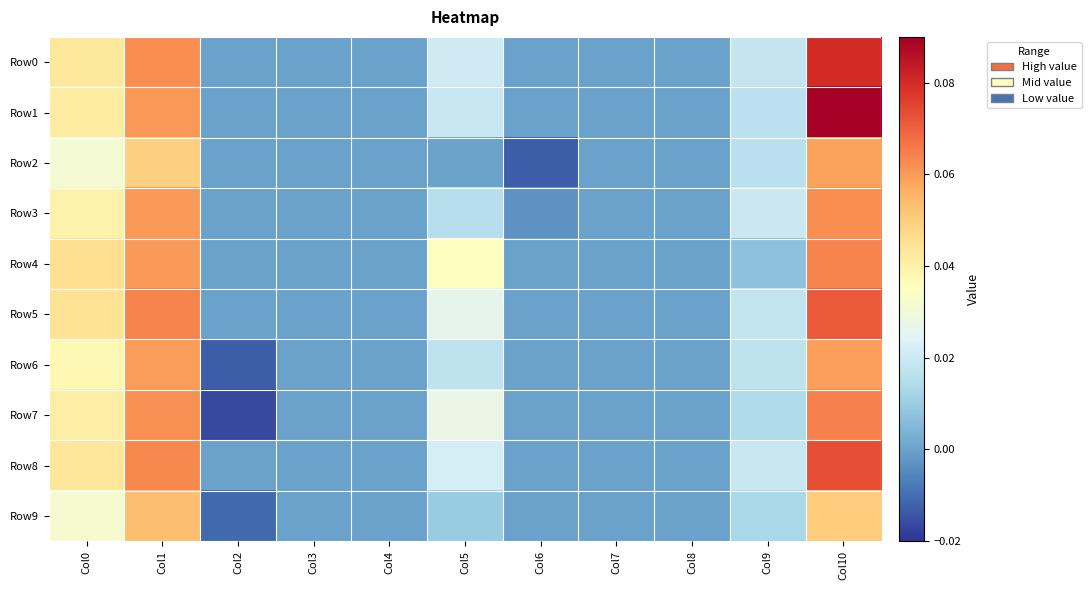

Reading left to right, what are all the values shown in this chart?

Row0: Col0=0.0	Col1=0.1	Col2=0.0	Col3=0.0	Col4=0.0	Col5=0.0	Col6=0.0	Col7=0.0	Col8=0.0	Col9=0.0	Col10=0.1
Row1: Col0=0.0	Col1=0.1	Col2=0.0	Col3=0.0	Col4=0.0	Col5=0.0	Col6=0.0	Col7=0.0	Col8=0.0	Col9=0.0	Col10=0.1
Row2: Col0=0.0	Col1=0.0	Col2=0.0	Col3=0.0	Col4=0.0	Col5=0.0	Col6=-0.0	Col7=0.0	Col8=0.0	Col9=0.0	Col10=0.1
Row3: Col0=0.0	Col1=0.1	Col2=0.0	Col3=0.0	Col4=0.0	Col5=0.0	Col6=-0.0	Col7=0.0	Col8=0.0	Col9=0.0	Col10=0.1
Row4: Col0=0.0	Col1=0.1	Col2=0.0	Col3=0.0	Col4=0.0	Col5=0.0	Col6=0.0	Col7=0.0	Col8=0.0	Col9=0.0	Col10=0.1
Row5: Col0=0.0	Col1=0.1	Col2=0.0	Col3=0.0	Col4=0.0	Col5=0.0	Col6=0.0	Col7=0.0	Col8=0.0	Col9=0.0	Col10=0.1
Row6: Col0=0.0	Col1=0.1	Col2=-0.0	Col3=0.0	Col4=0.0	Col5=0.0	Col6=0.0	Col7=0.0	Col8=0.0	Col9=0.0	Col10=0.1
Row7: Col0=0.0	Col1=0.1	Col2=-0.0	Col3=0.0	Col4=0.0	Col5=0.0	Col6=0.0	Col7=0.0	Col8=0.0	Col9=0.0	Col10=0.1
Row8: Col0=0.0	Col1=0.1	Col2=0.0	Col3=0.0	Col4=0.0	Col5=0.0	Col6=0.0	Col7=0.0	Col8=0.0	Col9=0.0	Col10=0.1
Row9: Col0=0.0	Col1=0.1	Col2=-0.0	Col3=0.0	Col4=0.0	Col5=0.0	Col6=0.0	Col7=0.0	Col8=0.0	Col9=0.0	Col10=0.1